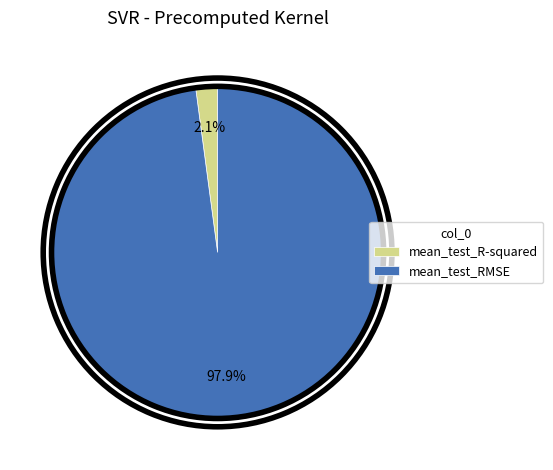

Rank the categories by value from lowest to highest.

mean_test_R-squared, mean_test_RMSE